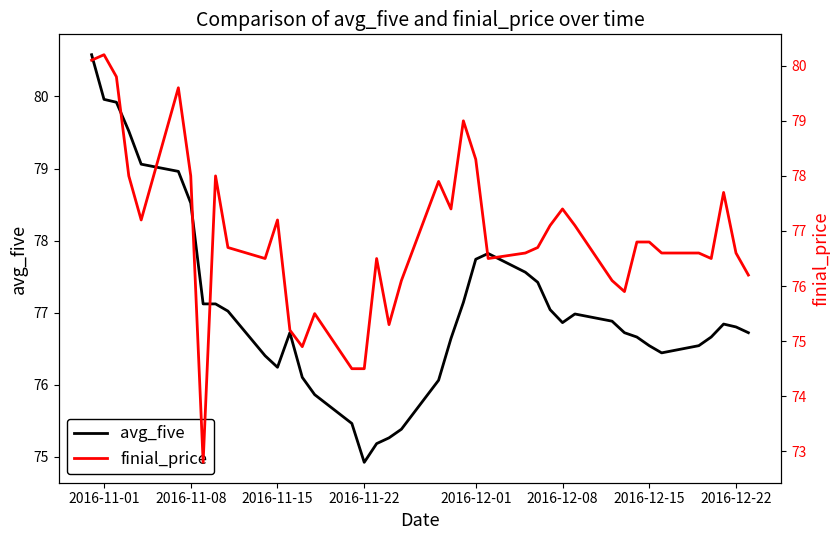

At which label does avg_five reach its minimum?

2016-11-22